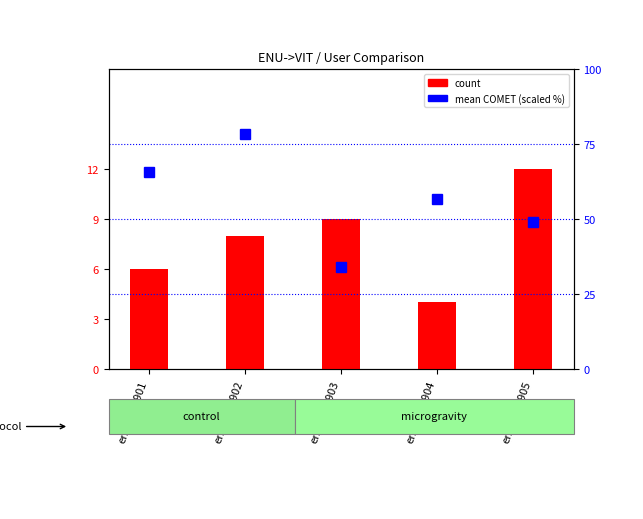

At which label is mean COMET (scaled) closest to 56?

engvie21904